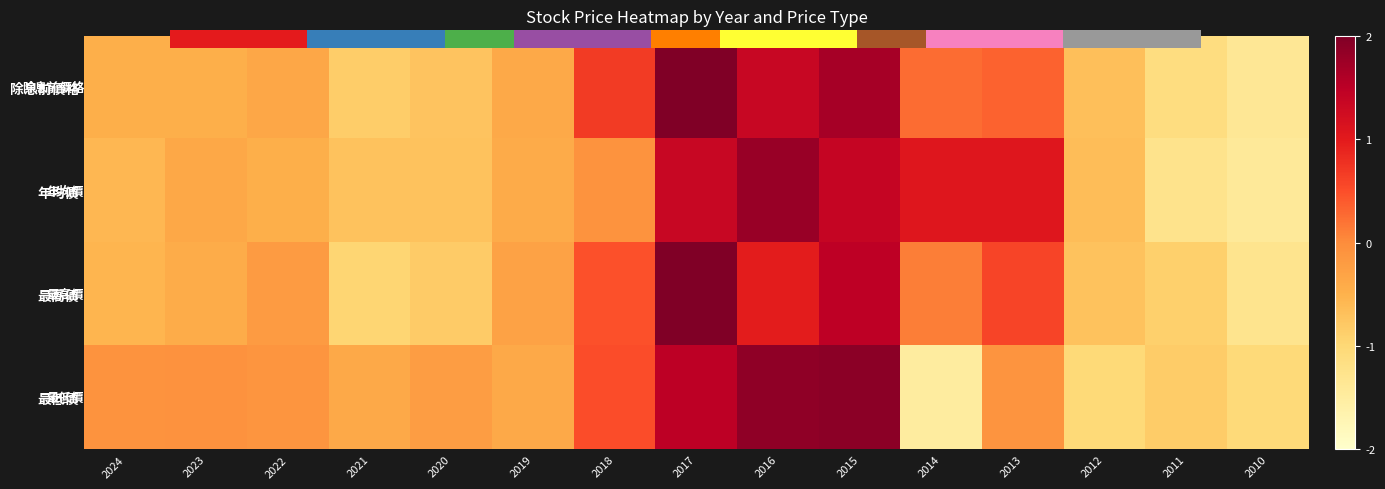

True or false: 年均價 has a value of -0.1 at 2018.

True